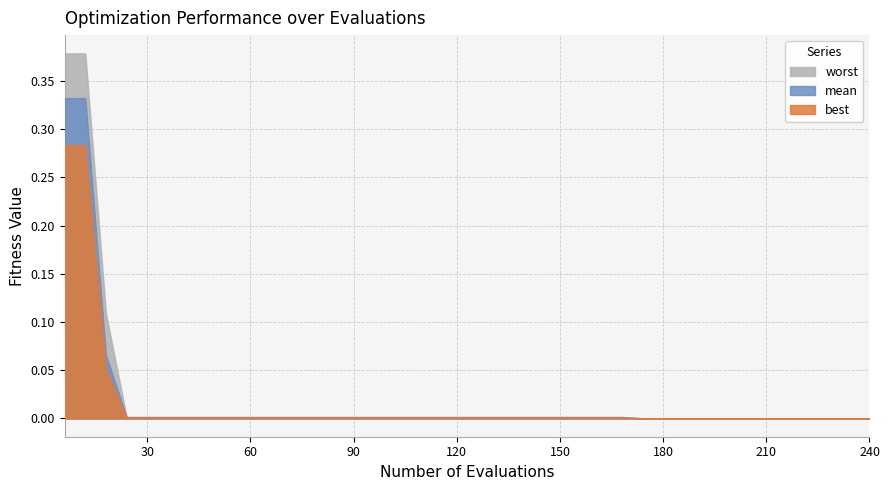

True or false: worst has more than 0 interior local peaks.

False